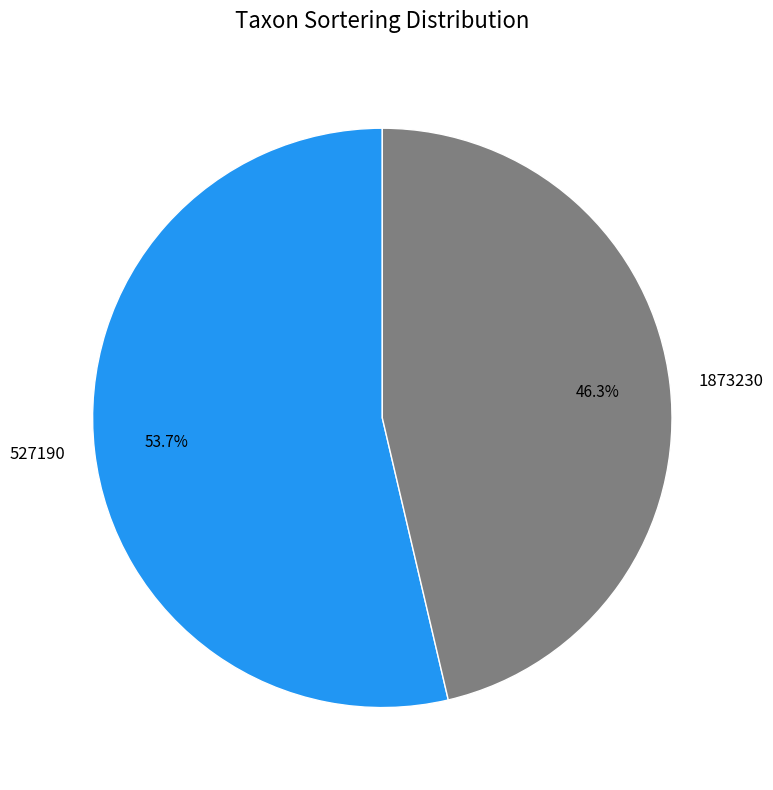

True or false: 527190 accounts for 65% of the total.

False